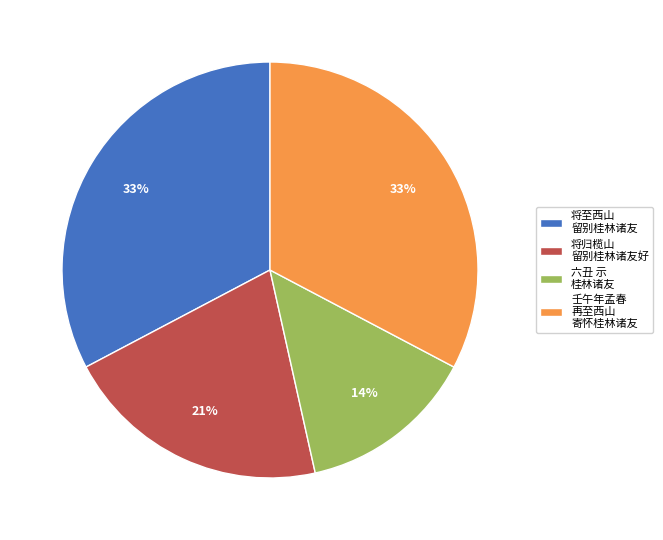

What percentage is the 壬午年孟春 再至西山 寄怀桂林诸友 slice, to the nearest percent?

33%